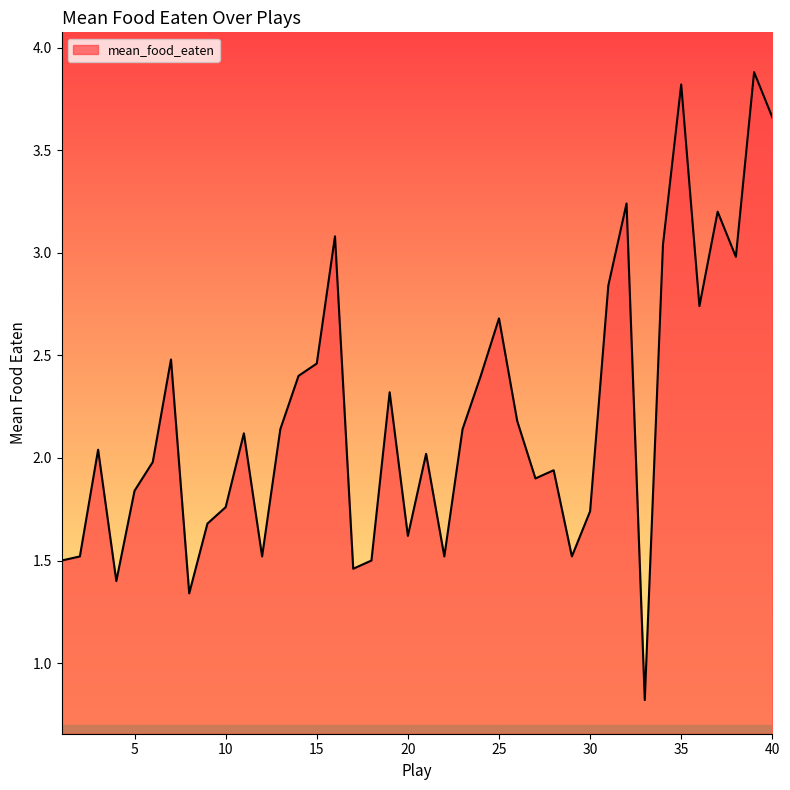

What is the difference between the maximum and minimum values?

3.1